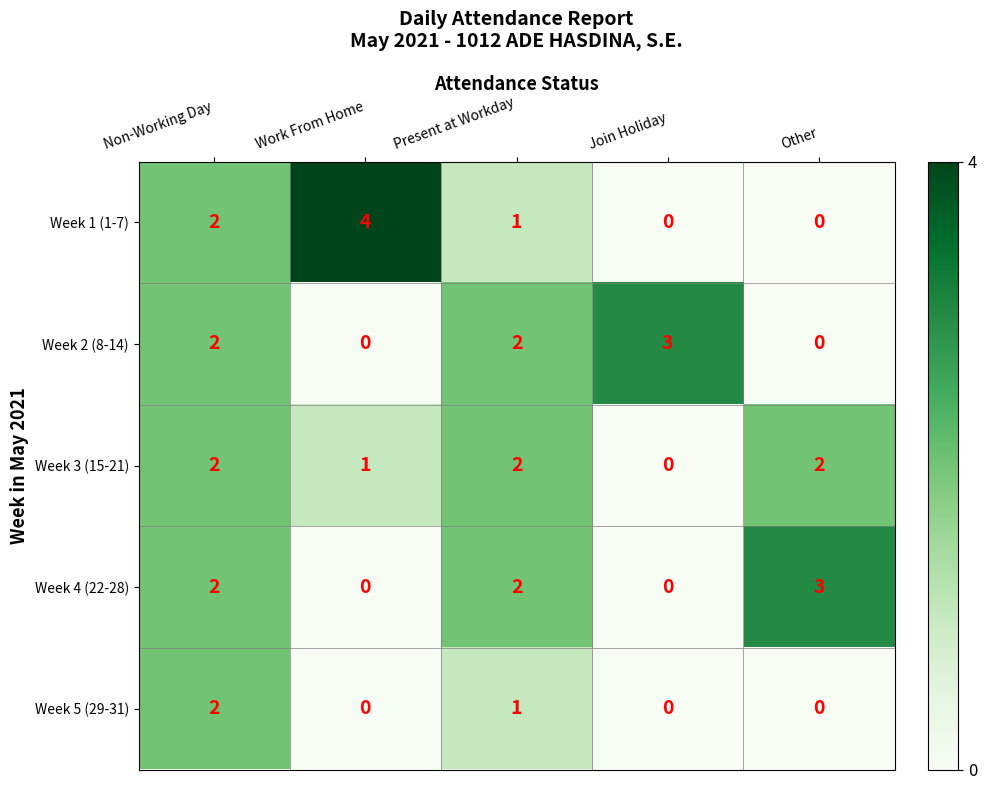

What is the total value across all series at Join Holiday?

3